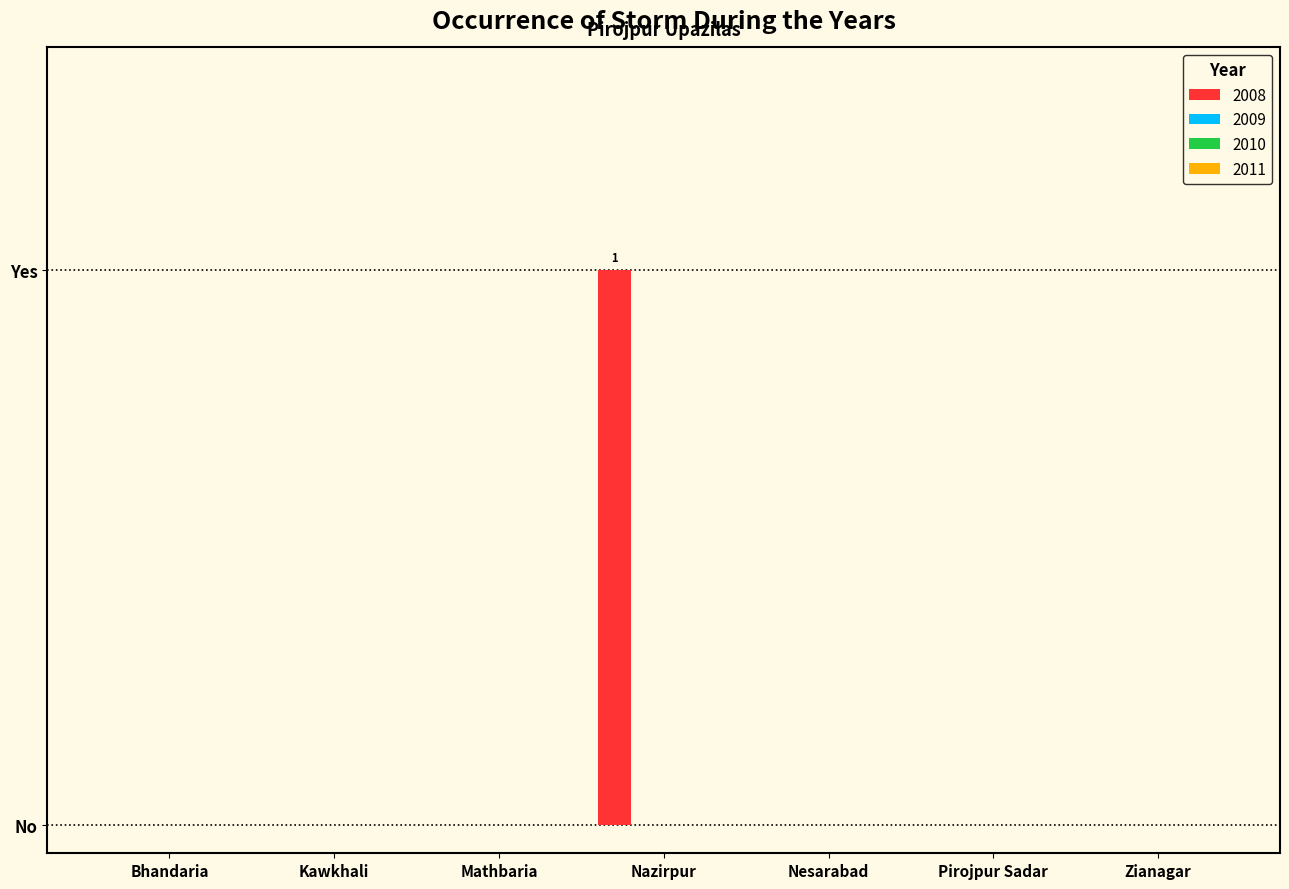

Reading right to left, extract all data points from this chart.

2008: Zianagar=0	Pirojpur Sadar=0	Nesarabad=0	Nazirpur=1	Mathbaria=0	Kawkhali=0	Bhandaria=0
2009: Zianagar=0	Pirojpur Sadar=0	Nesarabad=0	Nazirpur=0	Mathbaria=0	Kawkhali=0	Bhandaria=0
2010: Zianagar=0	Pirojpur Sadar=0	Nesarabad=0	Nazirpur=0	Mathbaria=0	Kawkhali=0	Bhandaria=0
2011: Zianagar=0	Pirojpur Sadar=0	Nesarabad=0	Nazirpur=0	Mathbaria=0	Kawkhali=0	Bhandaria=0